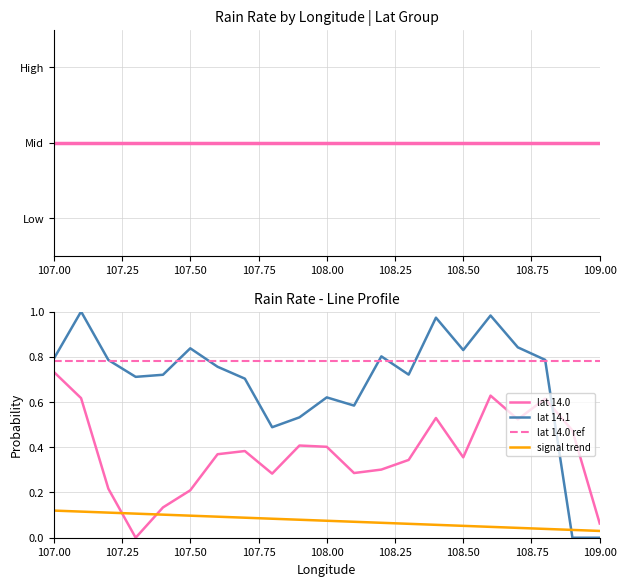

True or false: lat 14.0 ref and lat 14.0 intersect in this chart.

False